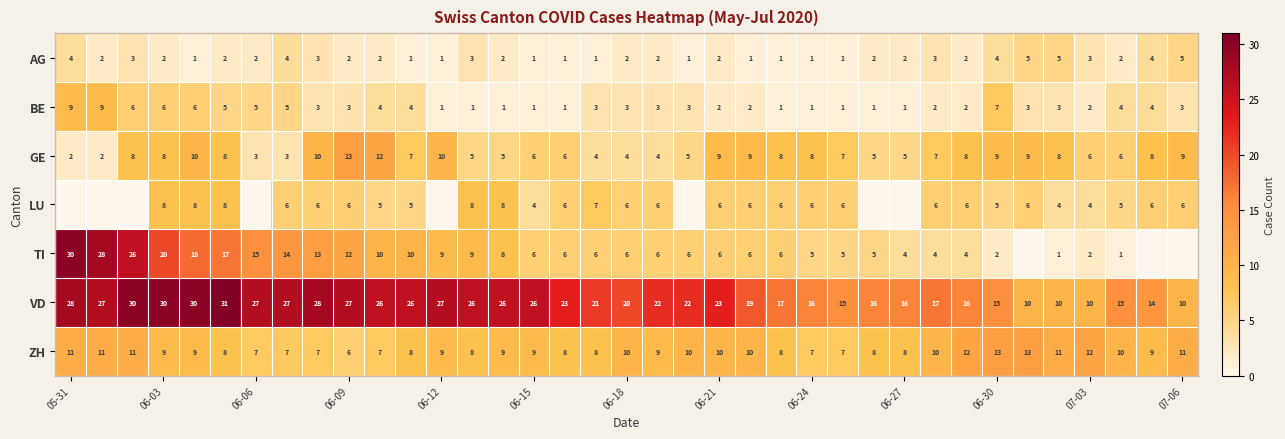

The value of BE at 07-06 is 3. True or false?

True